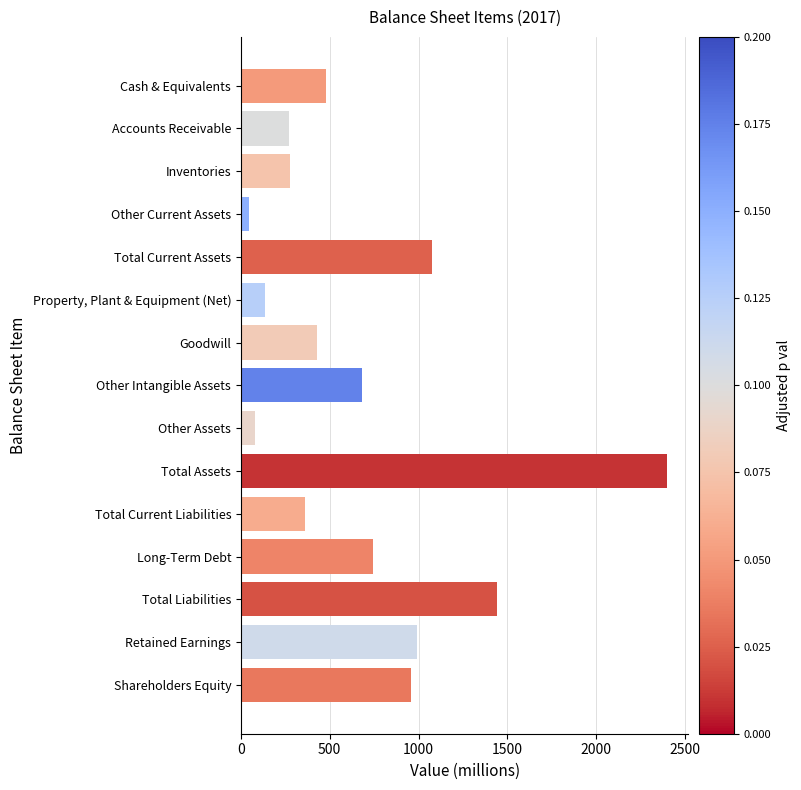

What is the minimum value shown in the chart?

45